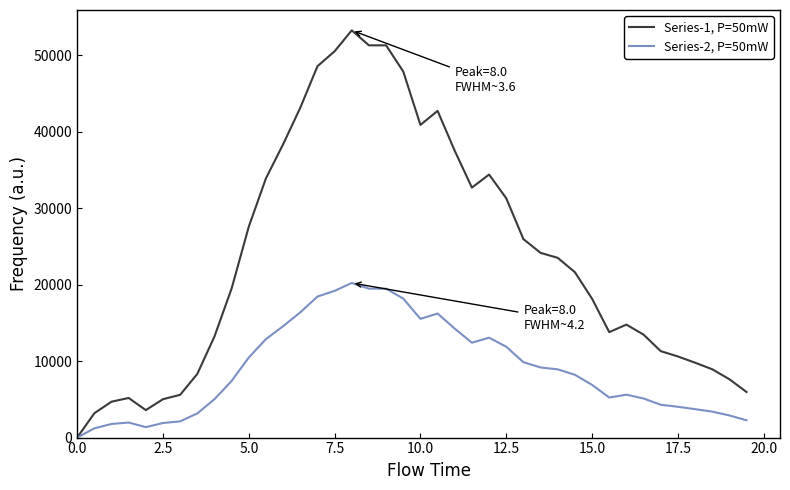

What is the maximum value for Series-2, P=50mW?

20218.0